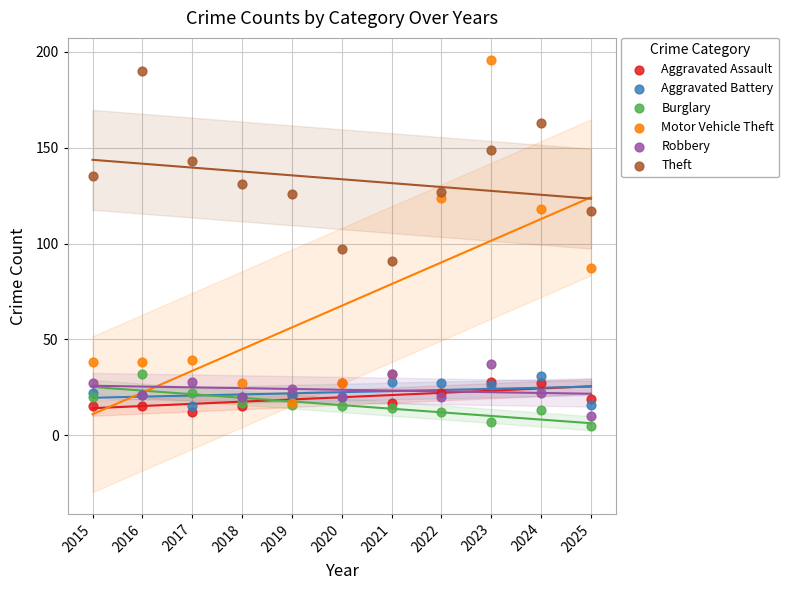

What are all the series names shown in the legend?

Aggravated Assault, Aggravated Battery, Burglary, Motor Vehicle Theft, Robbery, Theft